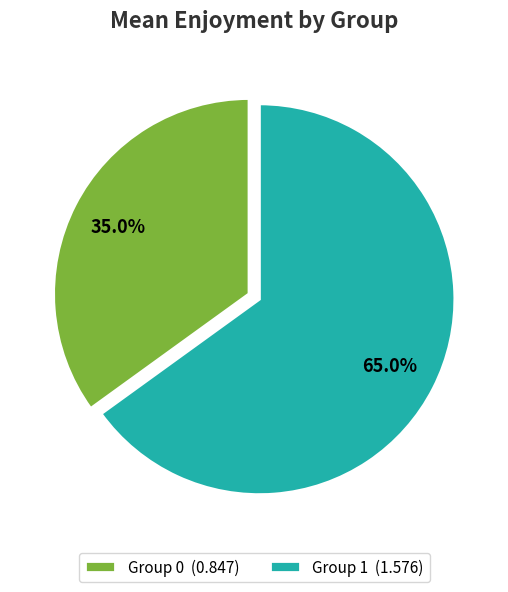

Count the number of slices in the pie.

2